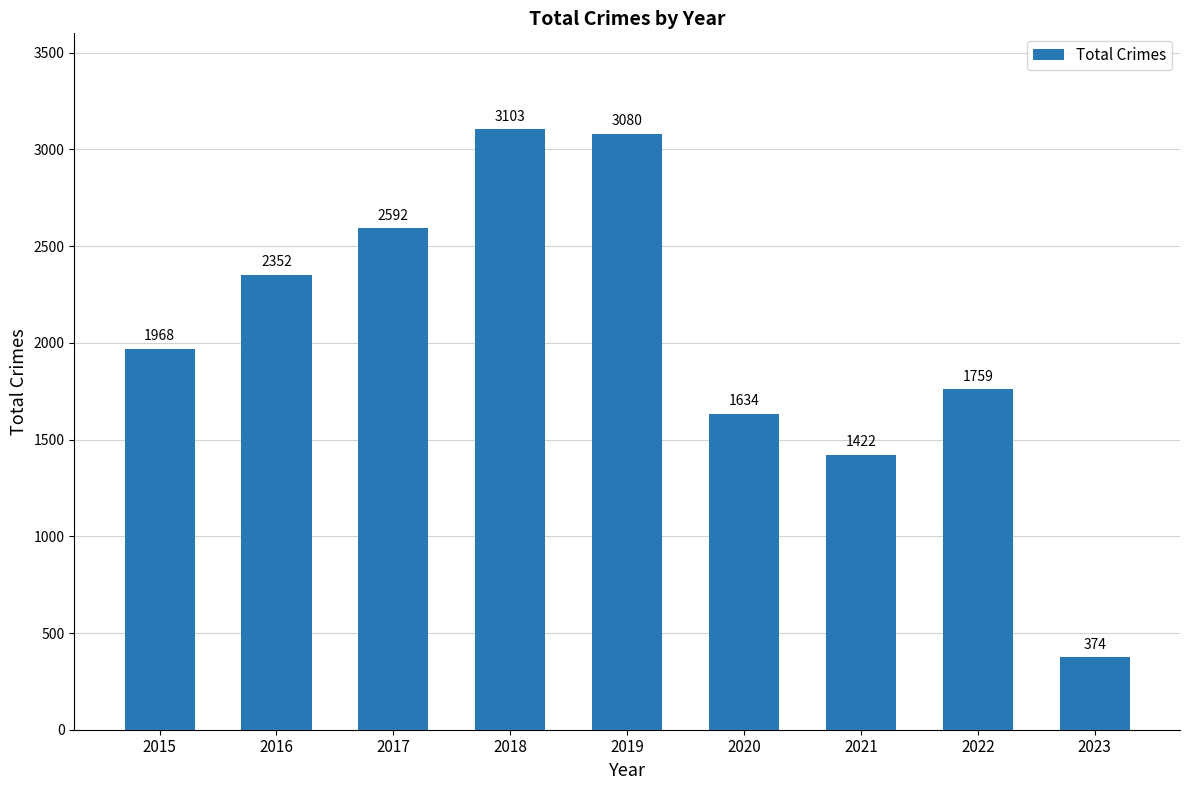

Rank the categories by value from lowest to highest.

2023, 2021, 2020, 2022, 2015, 2016, 2017, 2019, 2018